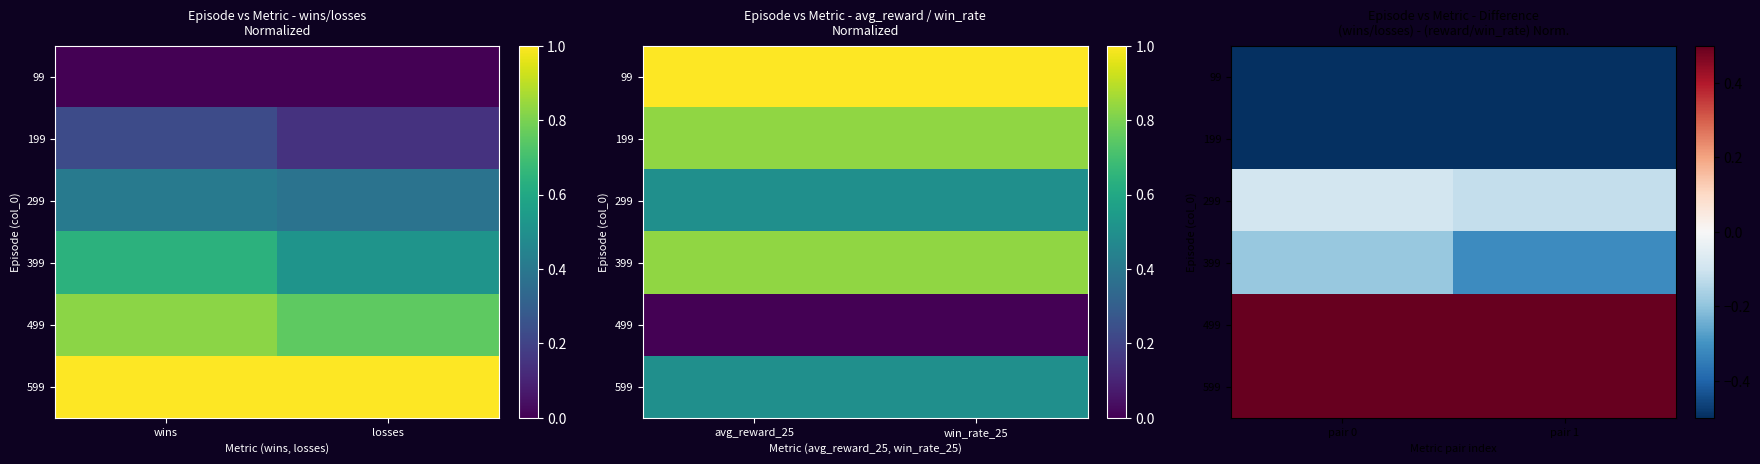

What is the sum of the 99 values at pair 1 and pair 0?

-2.0